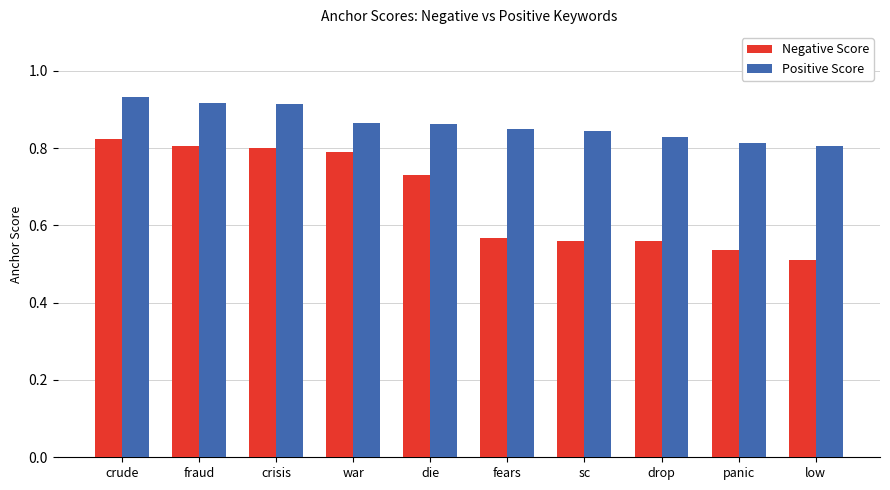

Count the Negative Score values in the range 0 to 1.

10